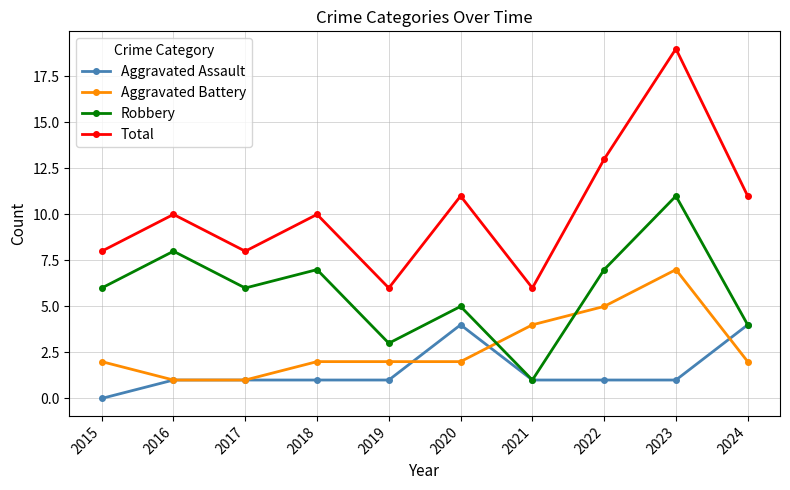

Which series changed the most between 2015 and 2018?

Total